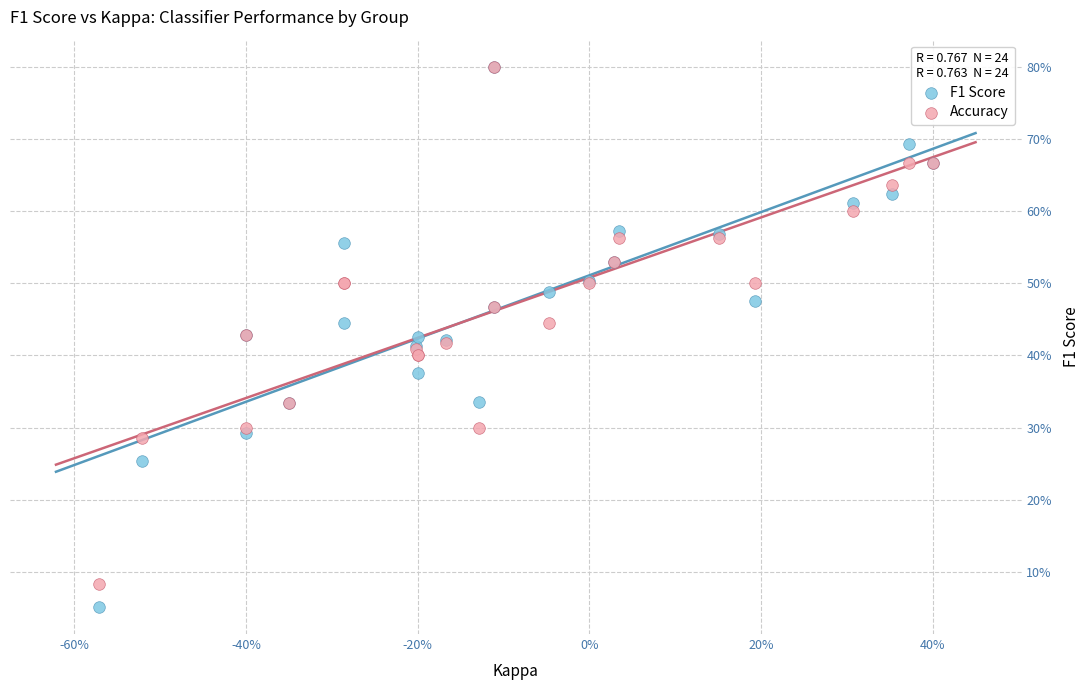

Which series contains the lowest Y value?

F1 Score